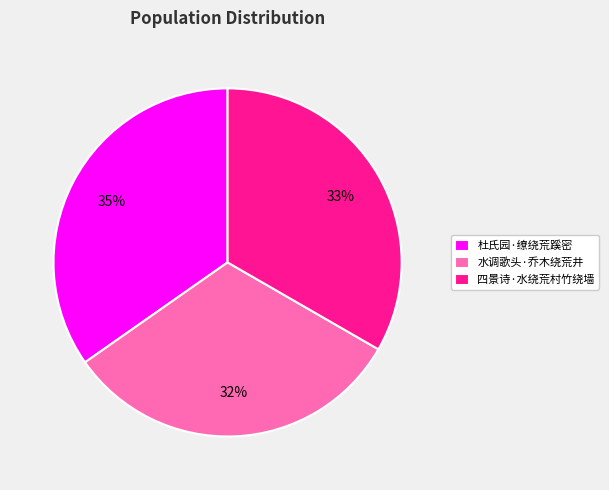

Do 杜氏园·缭绕荒蹊密 and 水调歌头·乔木绕荒井 together represent more than half of the pie?

Yes